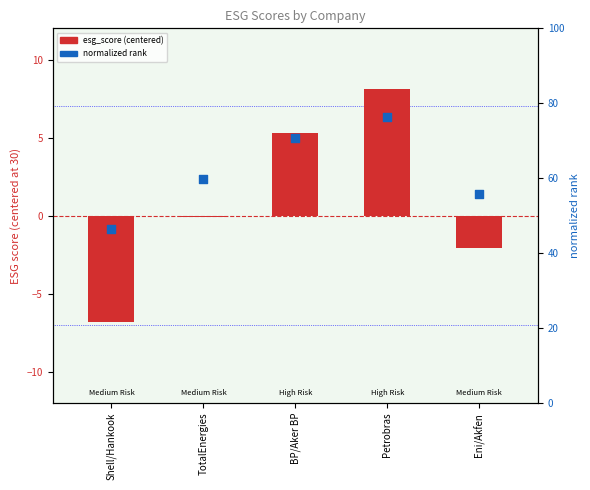

Which series reaches the minimum Y coordinate?

esg_score (centered)